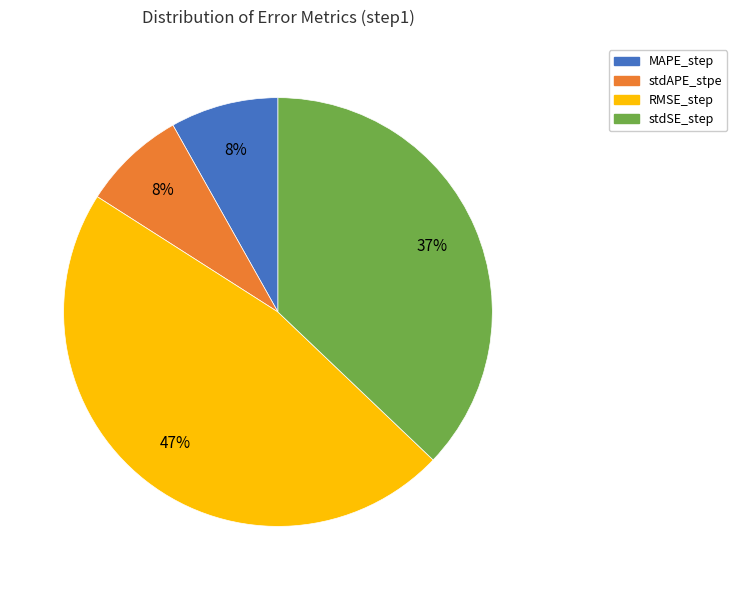

True or false: stdAPE_stpe accounts for 1% of the total.

False